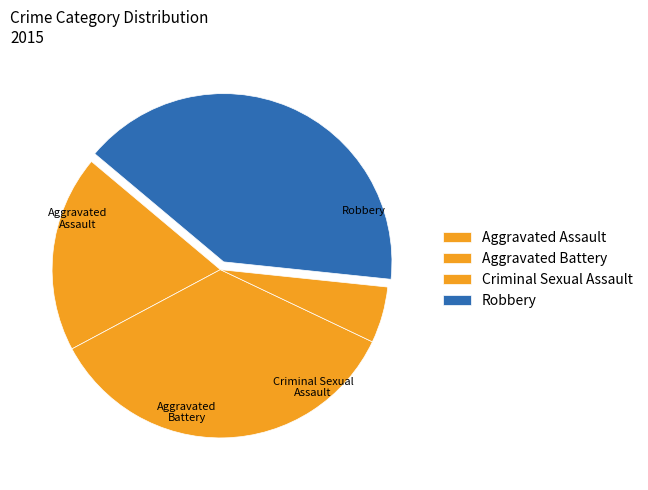

Do Robbery and Aggravated Battery together represent more than half of the pie?

Yes